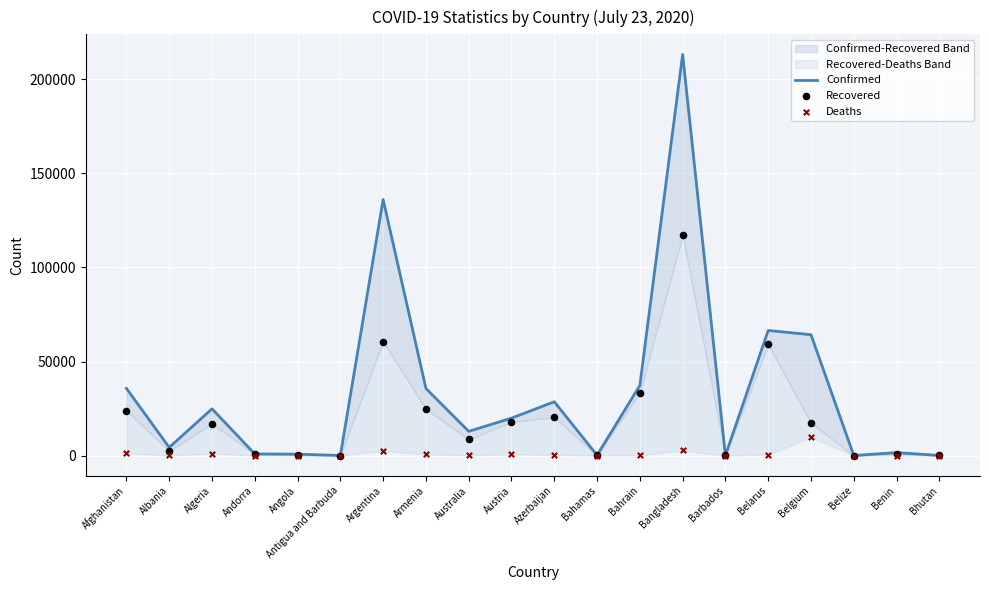

Which series has the largest total across all categories?

Confirmed